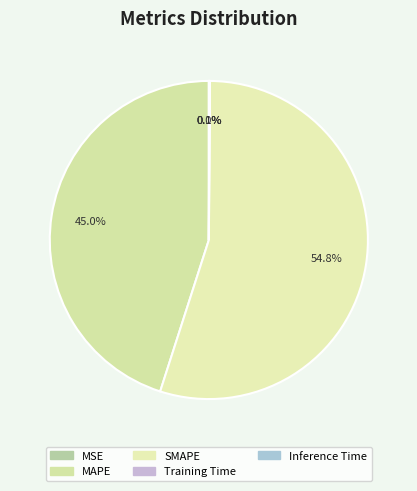

Count the number of slices in the pie.

5